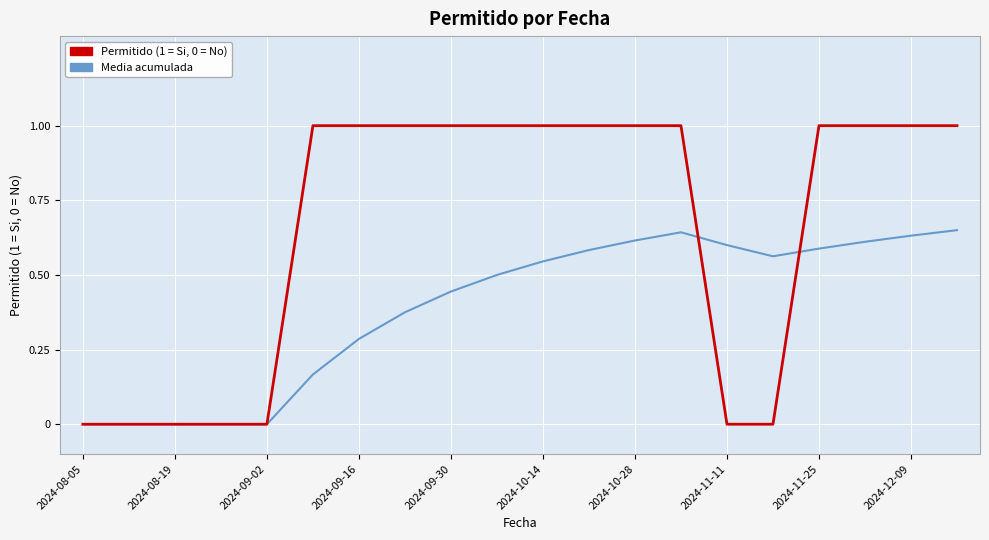

Which series has the largest total across all categories?

Permitido (1 = Si, 0 = No)